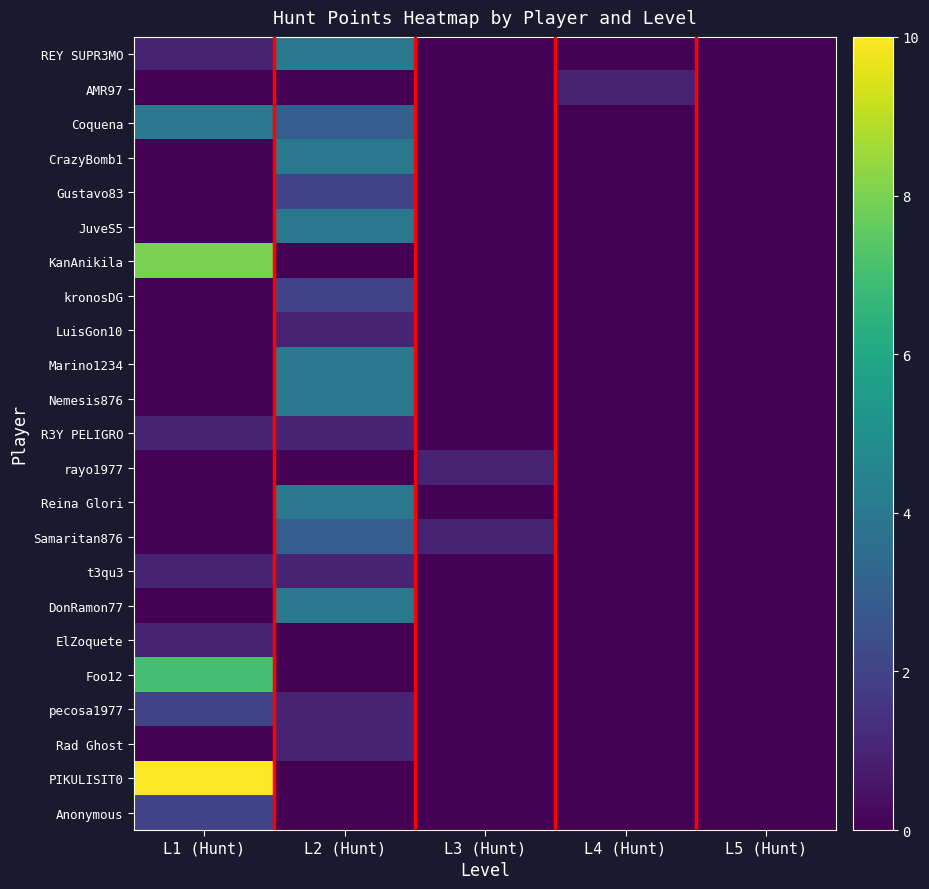

Which series has the largest total across all categories?

PIKULISIT0